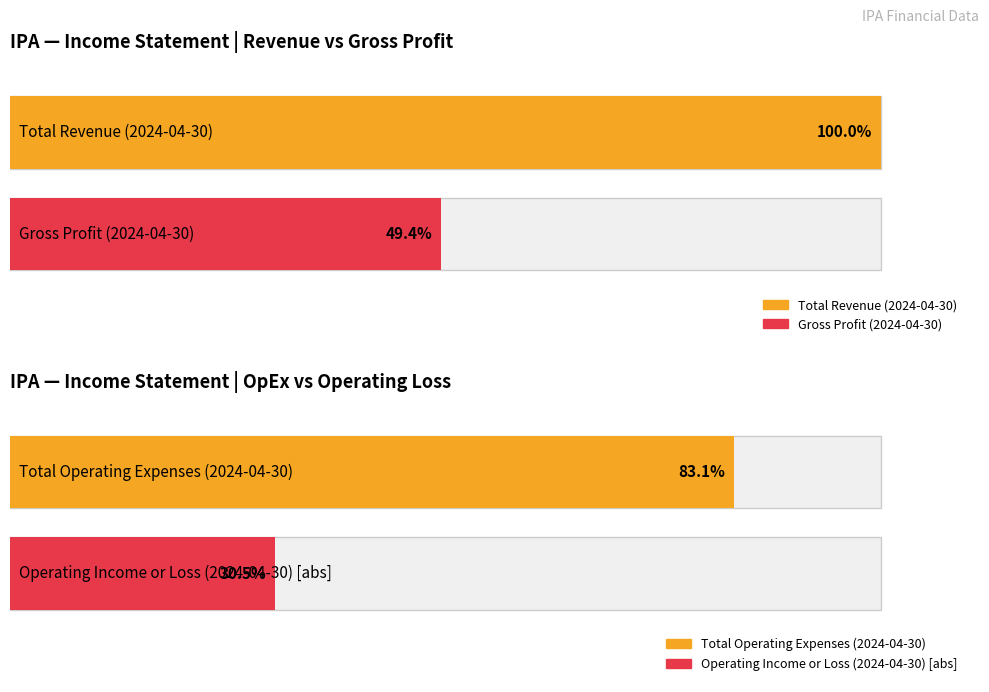

At which category is the sum across all series the highest?

2024-04-30